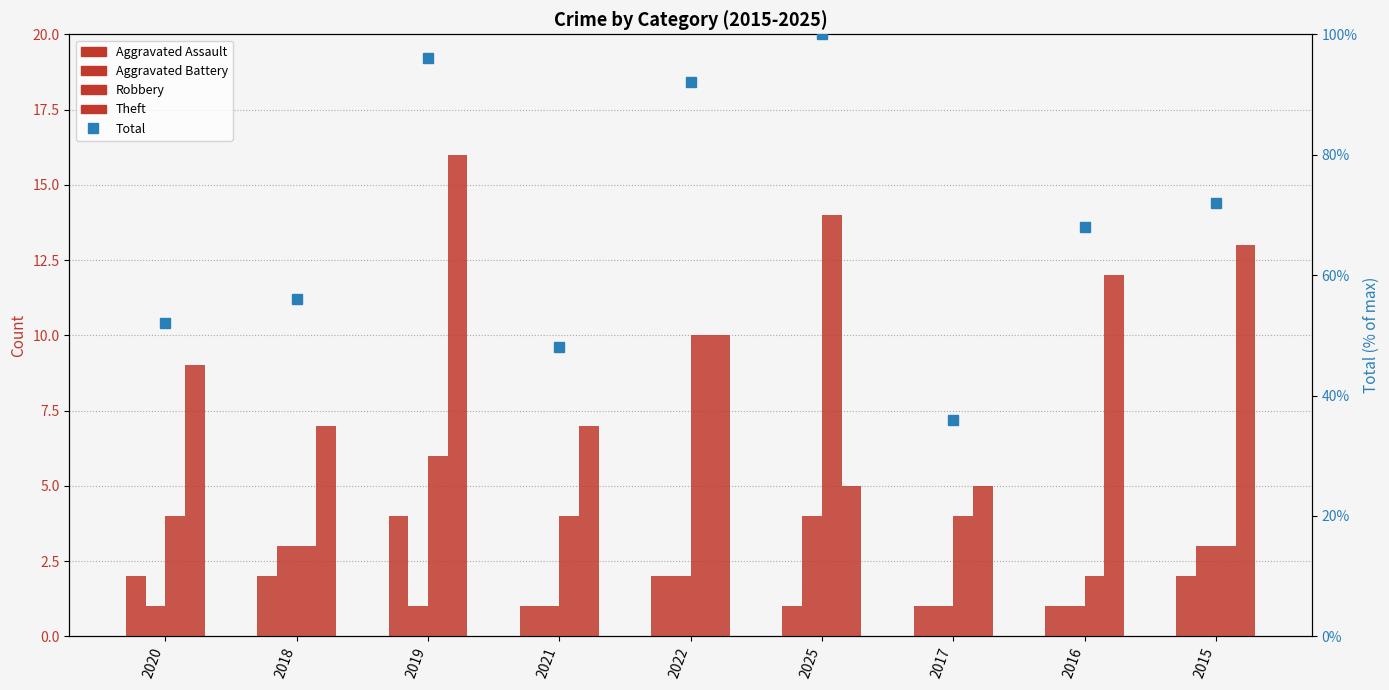

What is the value of the Robbery bar at the 1st from the left?

4.0